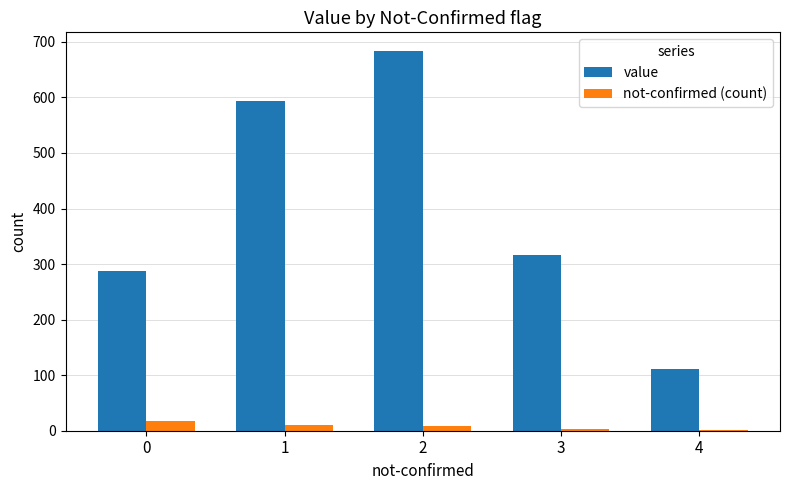

Does the chart contain stacked bars?

No